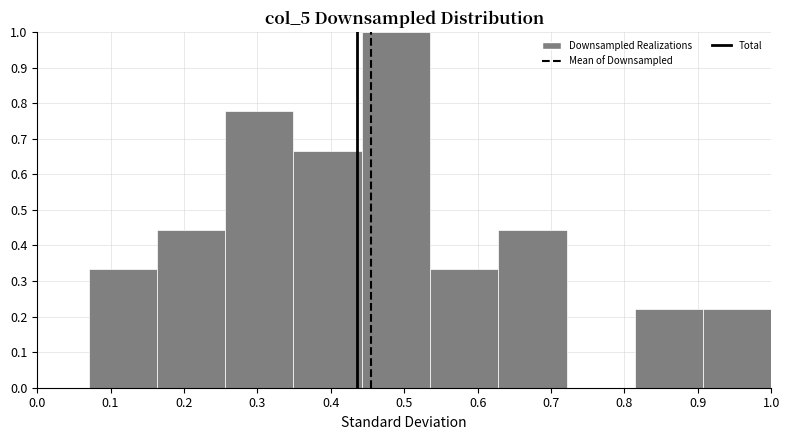

What is the height of the bar covering 0.07 to 0.16 on the x-axis? Neither the bar edges nor the heights are printed on the chart, so give them approximately, as read against the axes.

0.33